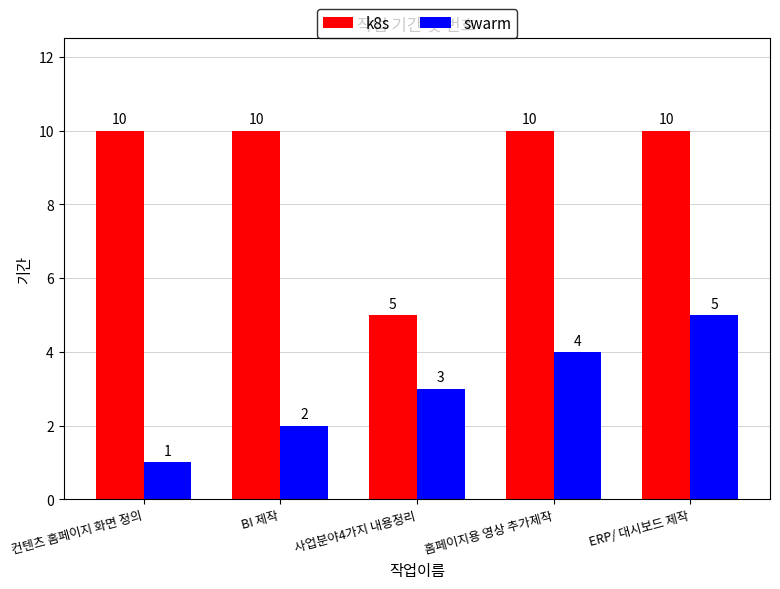

The k8s series shows 10 at BI 제작. True or false?

True